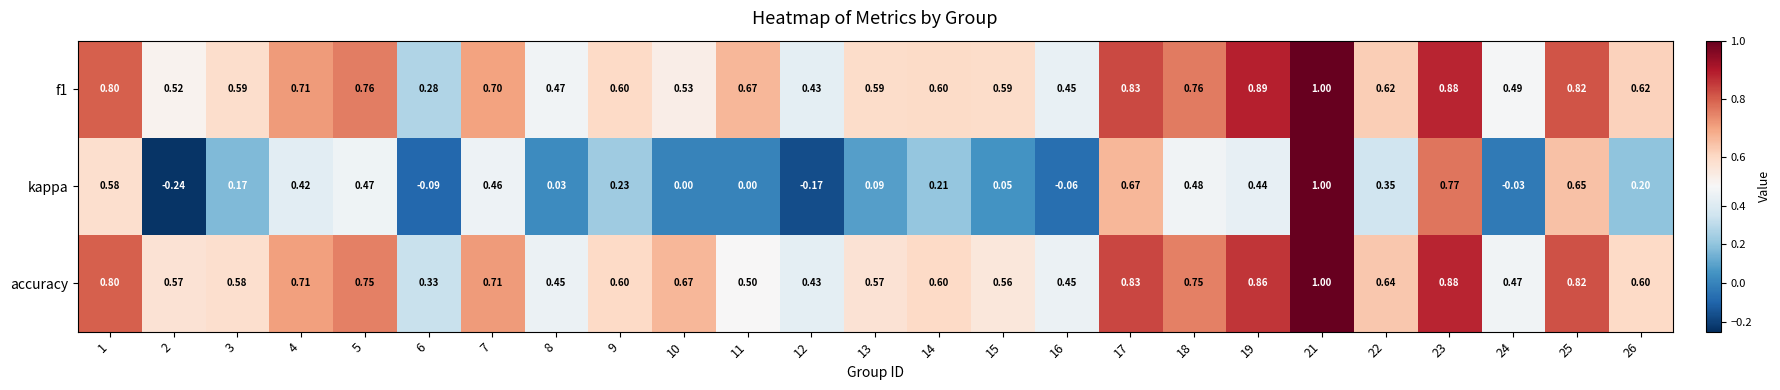

What is the difference between the highest and lowest values at 17?

0.2